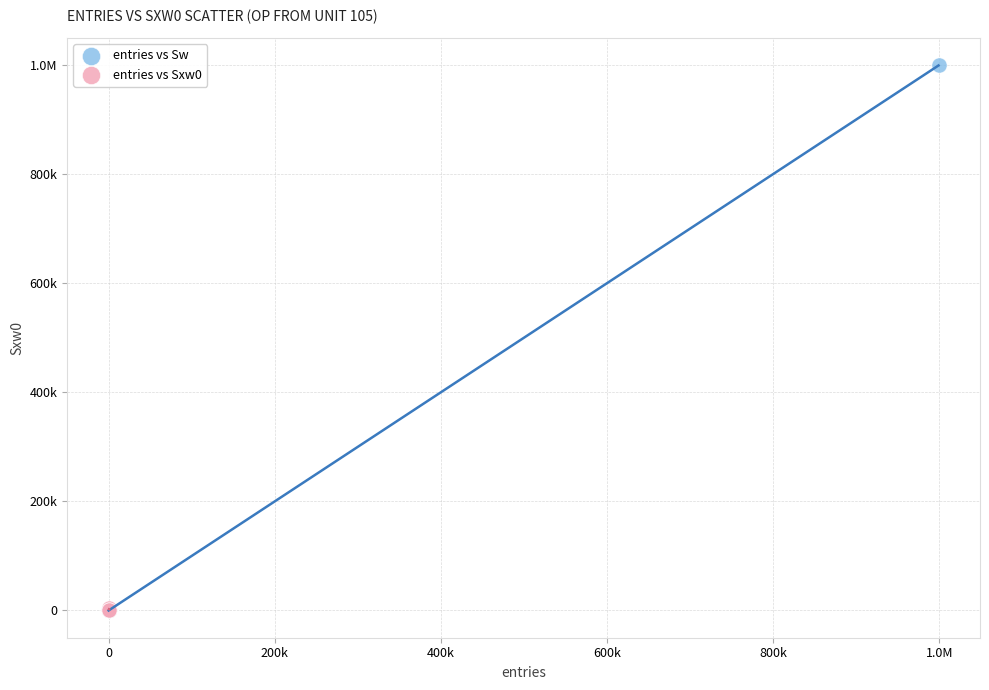

What are all the series names shown in the legend?

entries vs Sw, entries vs Sxw0